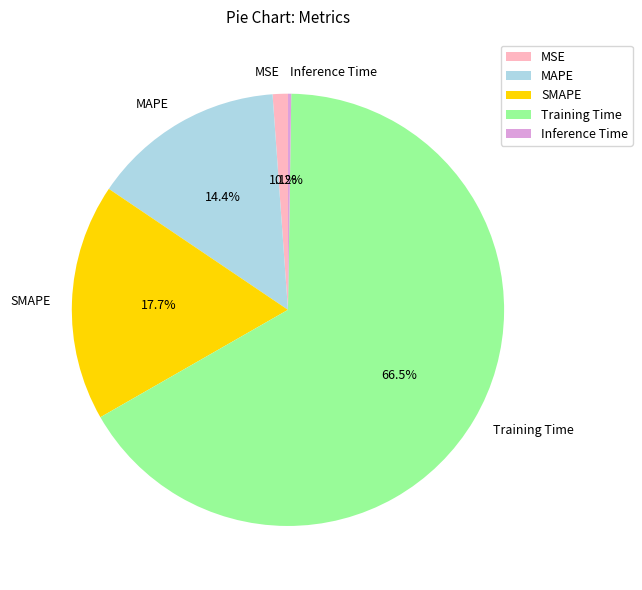

How much of the chart is everything except SMAPE?

82.3%